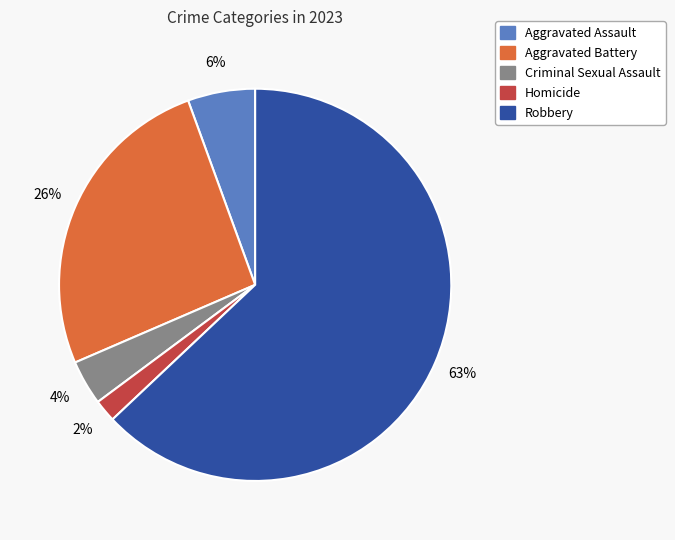

Which has a higher value, Robbery or Aggravated Battery?

Robbery